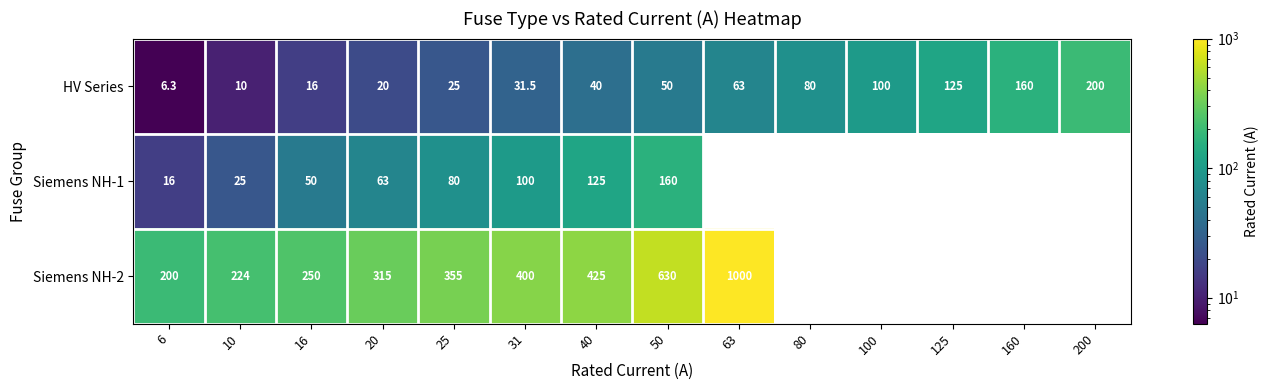

Rank the series at 50 from lowest to highest value.

HV Series, Siemens NH-1, Siemens NH-2